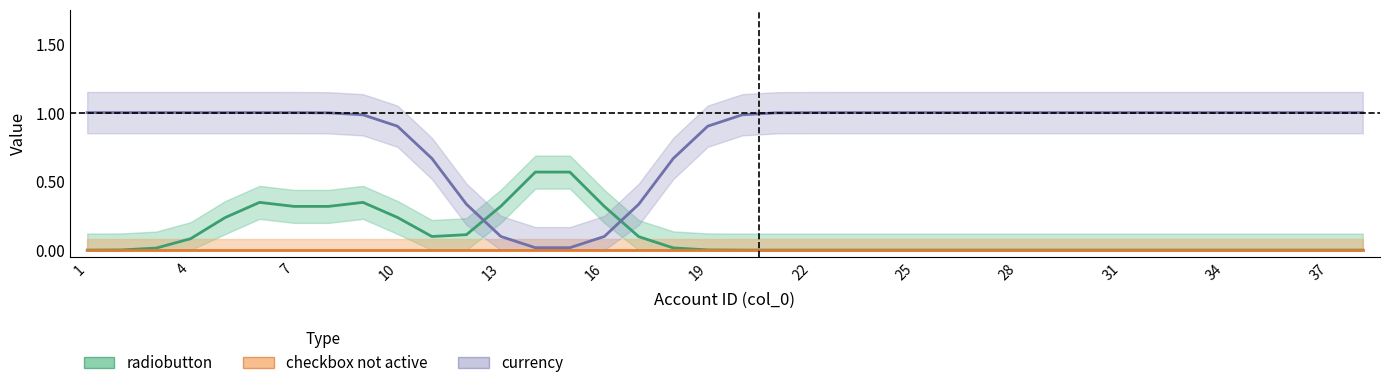

At how many categories does at least one series exceed 0?

38